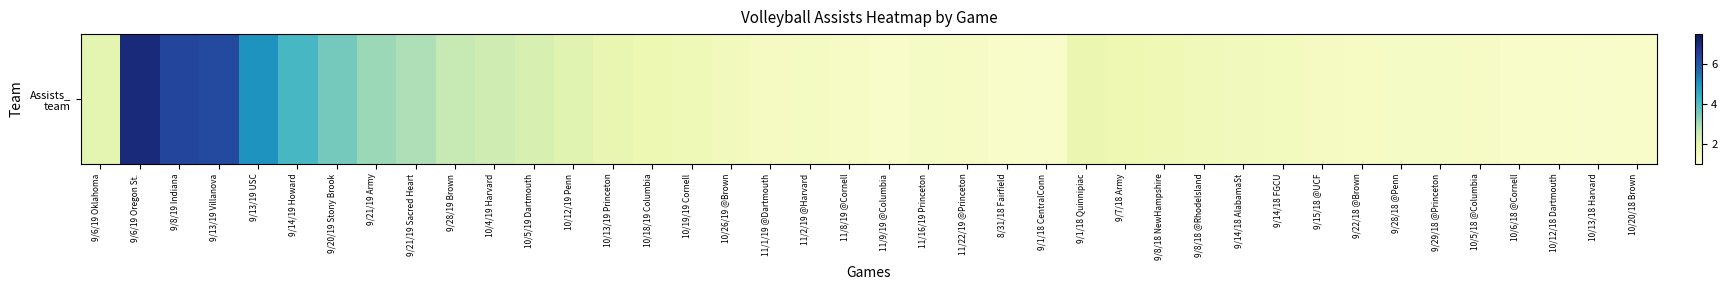

What is the minimum value shown in the chart?

1.3